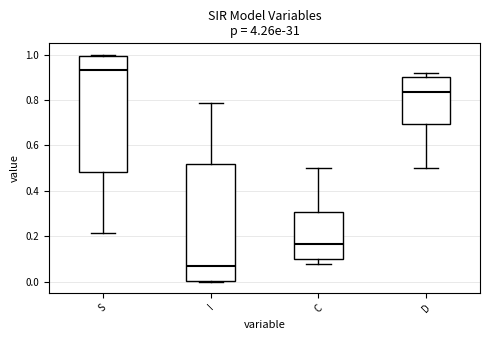

Where does the upper whisker of the box for C end on the y-axis? The values are not printed on the chart, so give them approximately, as read against the axis.

0.50